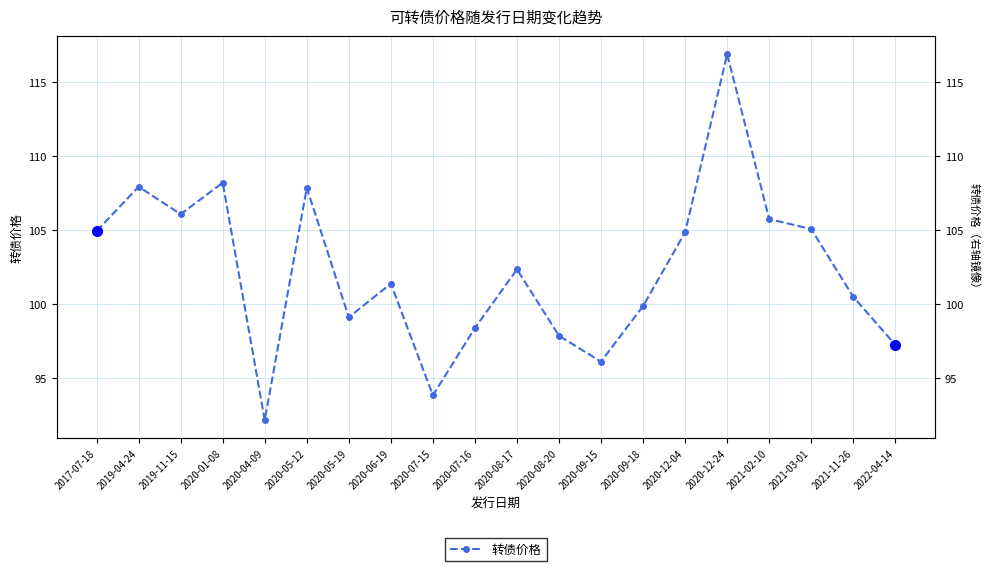

What position from the right is 2020-08-20?

9